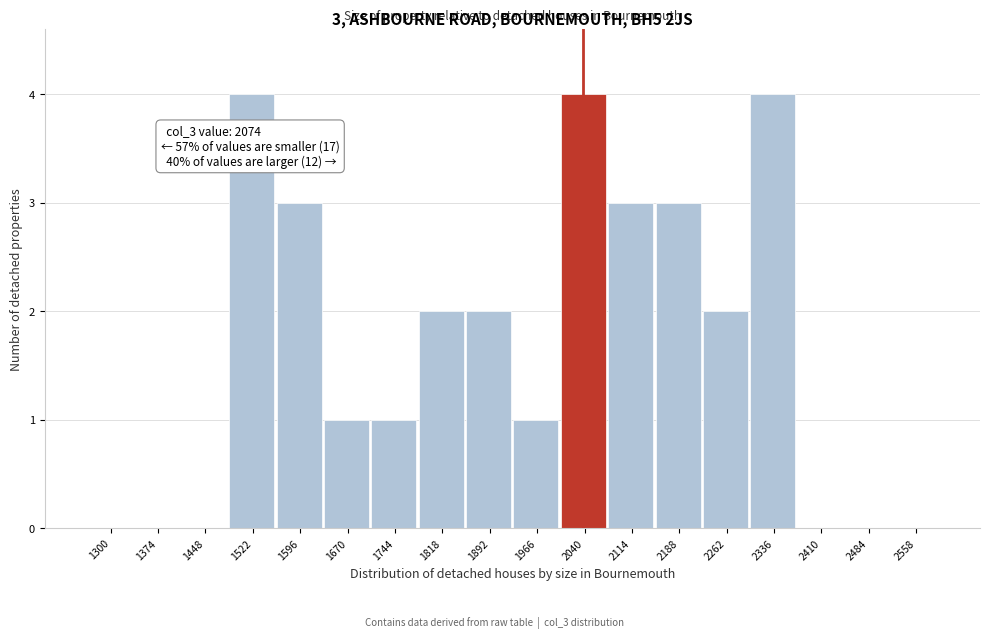

Reading right to left, extract all data points from this chart.

2558=0	2484=0	2410=0	2336=4	2262=2	2188=3	2114=3	2040=4	1966=1	1892=2	1818=2	1744=1	1670=1	1596=3	1522=4	1448=0	1374=0	1300=0